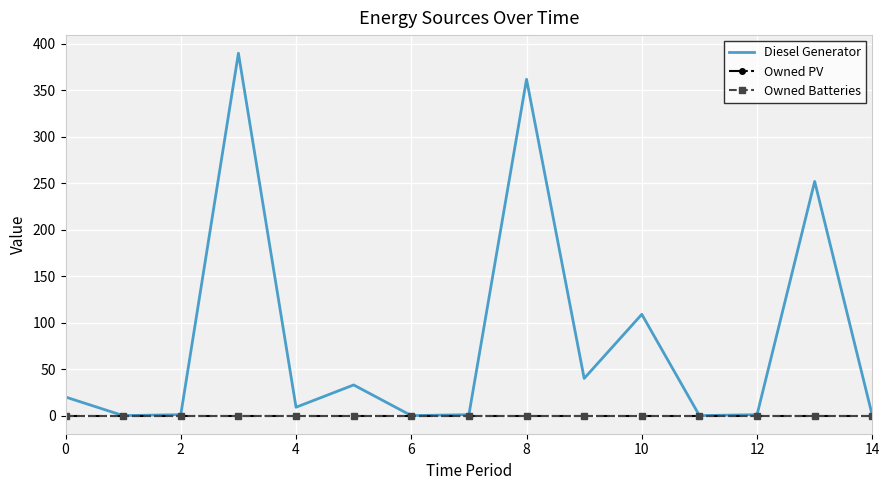

Reading right to left, extract all data points from this chart.

Diesel Generator: 0	252	1	0	109	40	362	1	0	33	9	390	1	0	20
Owned PV: 0	0	0	0	0	0	0	0	0	0	0	0	0	0	0
Owned Batteries: 0	0	0	0	0	0	0	0	0	0	0	0	0	0	0